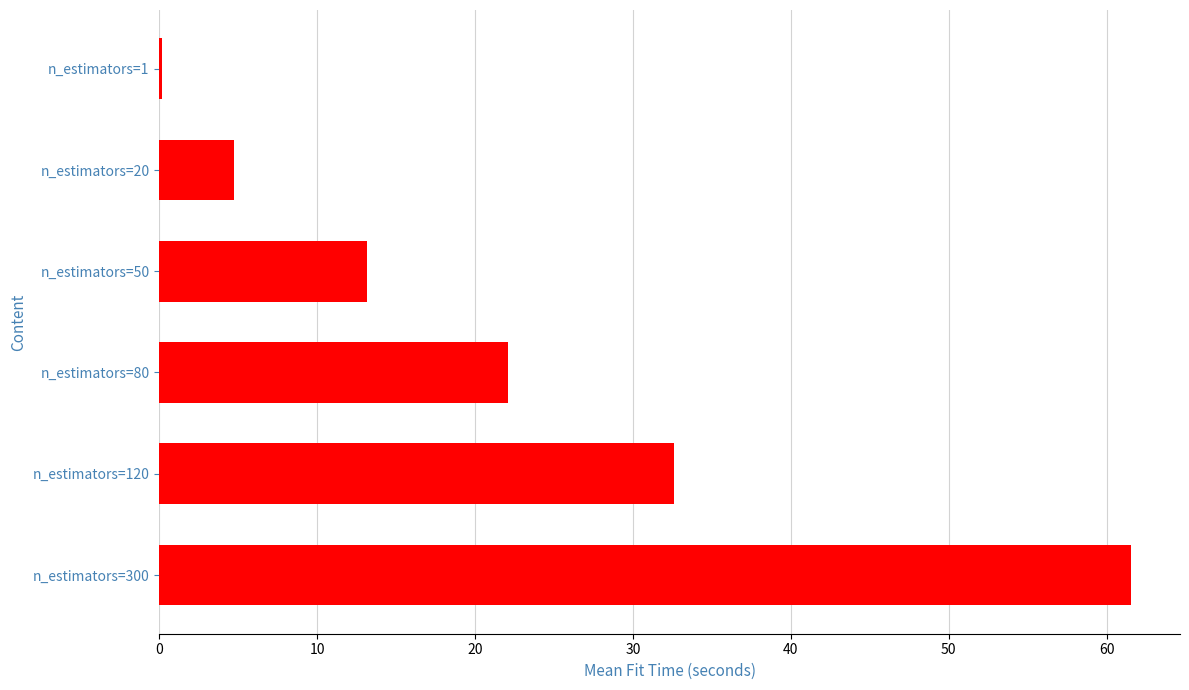

How many data points does each series have?

6